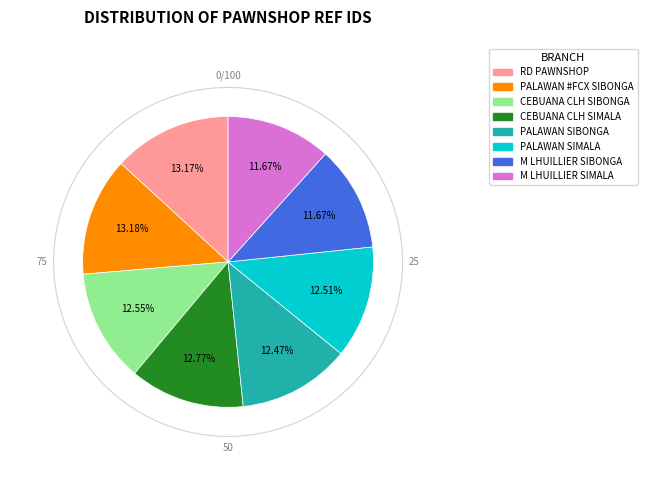

Is there any slice that represents more than half of the pie?

No